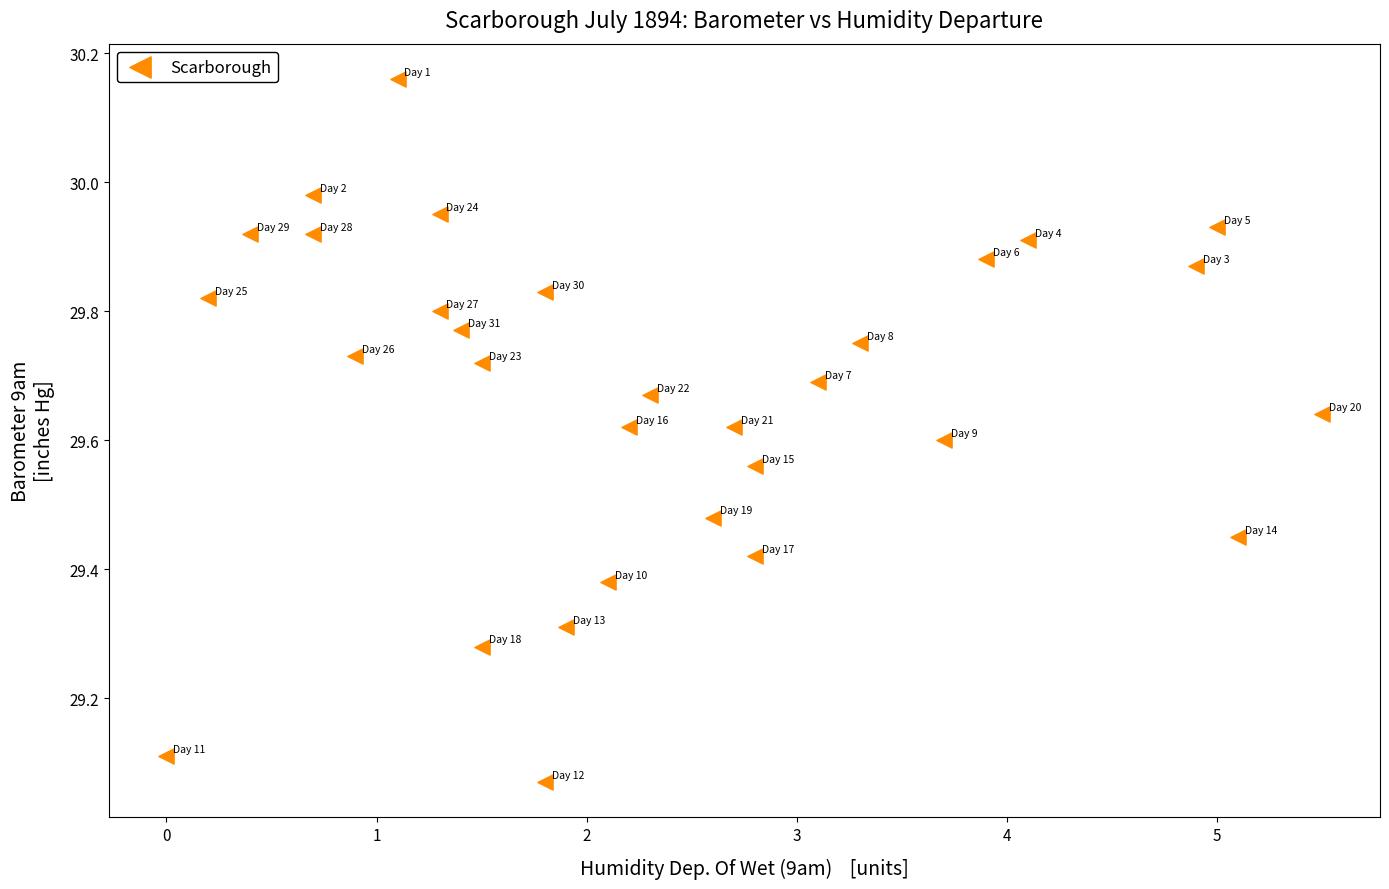

What is the range of X values (max minus min)?

5.5